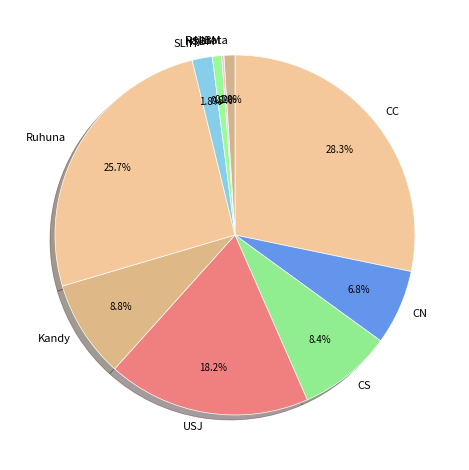

Approximately how many times larger is the value at CN compared to CS?

0.8